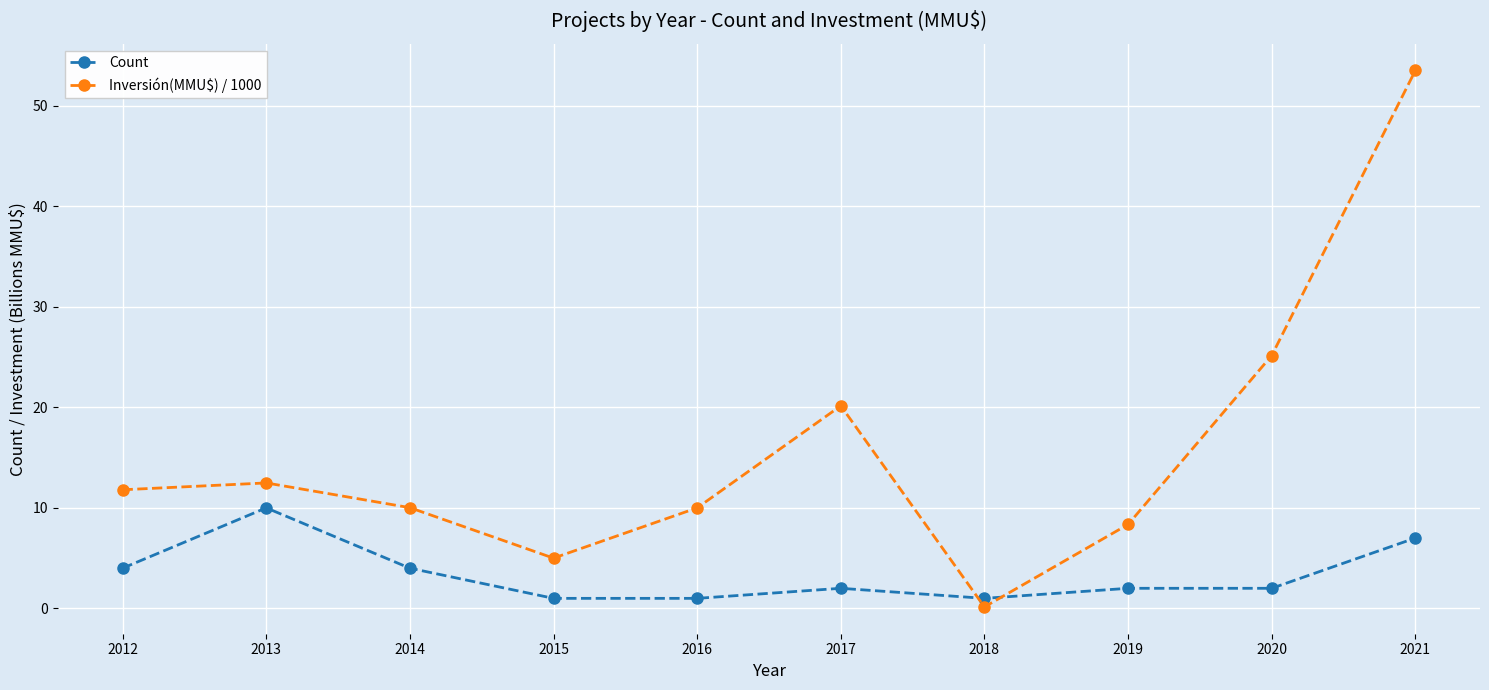

Where is Inversión(MMU$) / 1000 nearest to the value 26?

2020